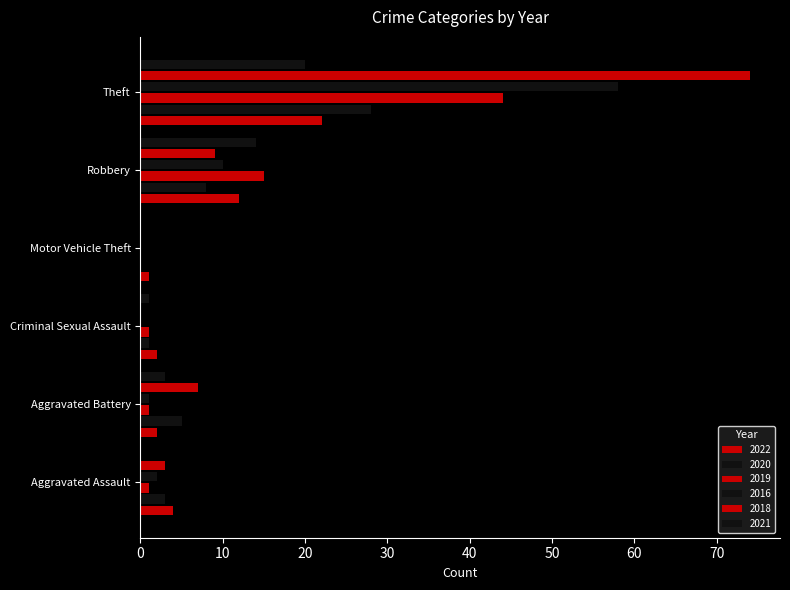

Which series has the largest total across all categories?

2018